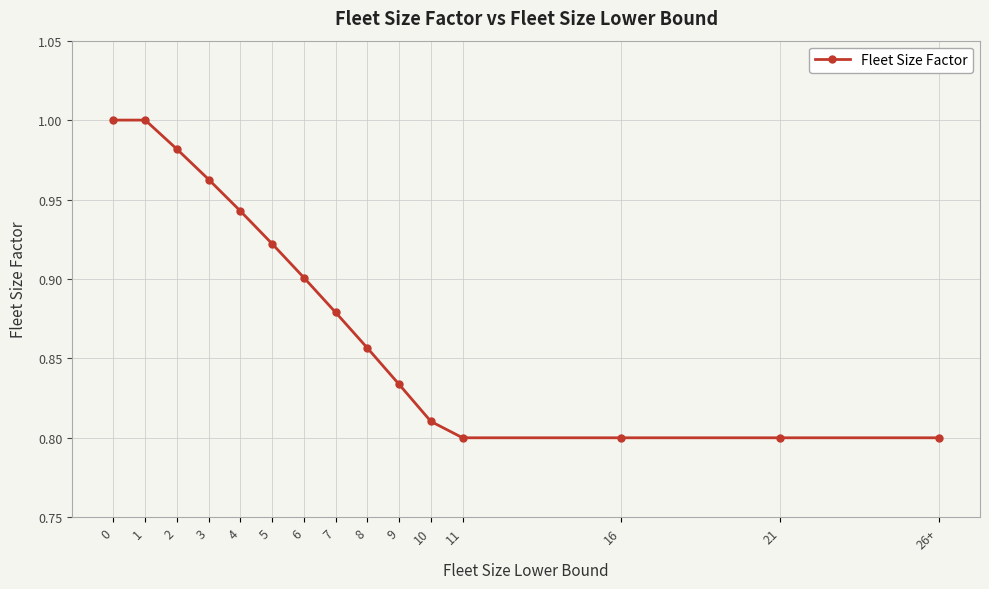

Between 7 and 4, which is larger?

4